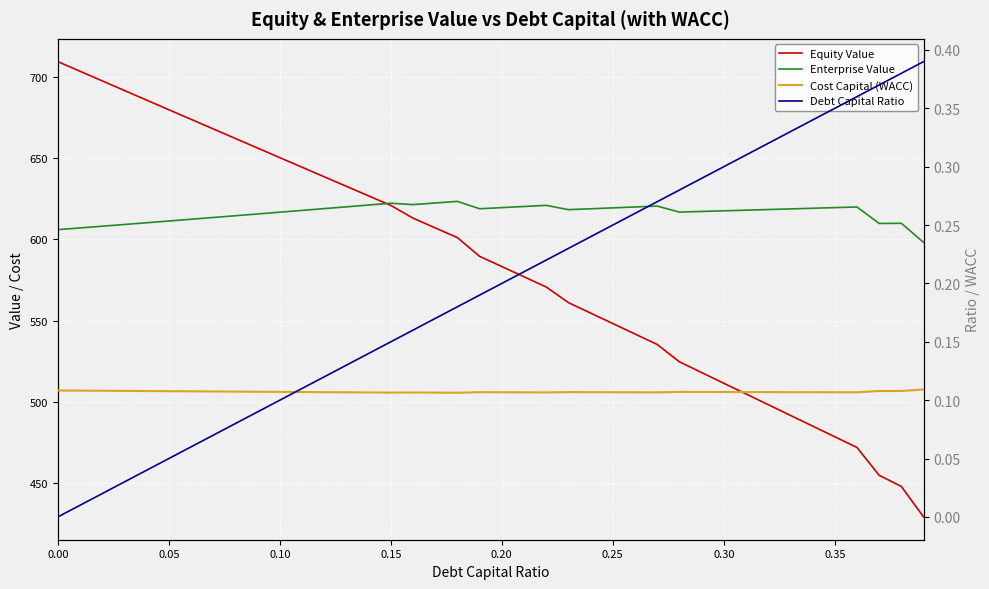

What position from the right is 35?

5